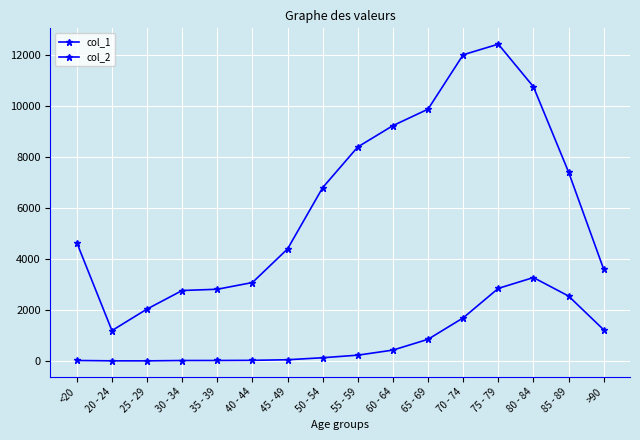

How many lines are shown in the chart?

2